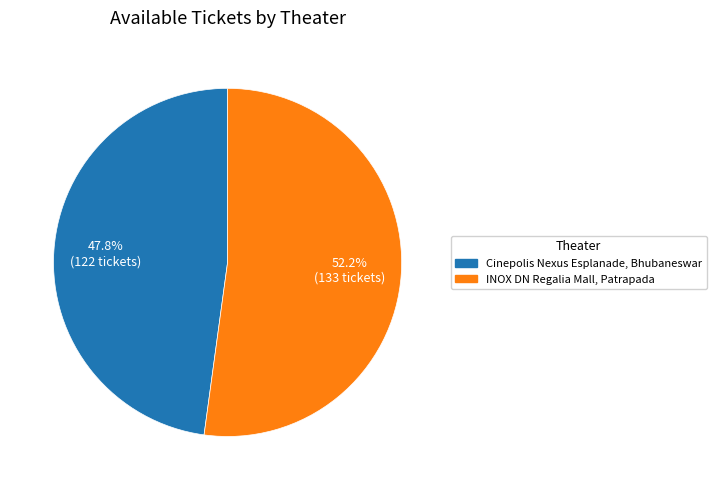

Does any single category account for the majority?

Yes